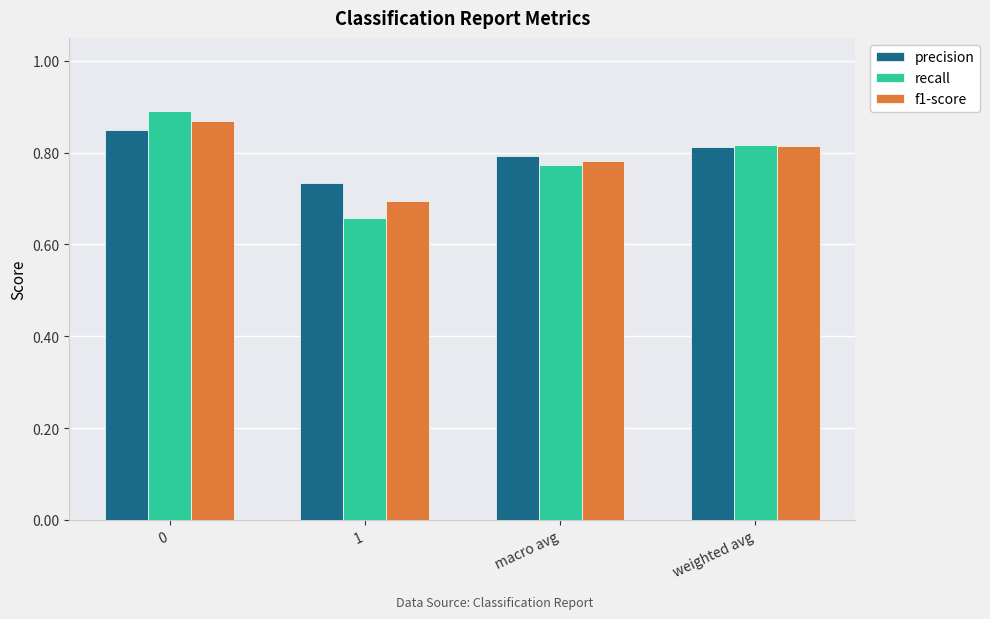

What is the total value across all series at weighted avg?

2.4